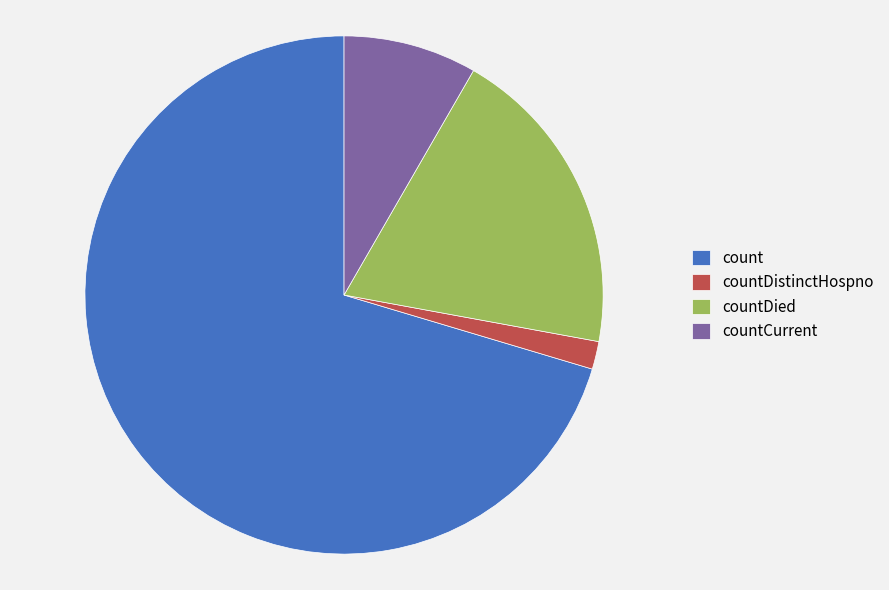

Which has a higher value, countDied or count?

count